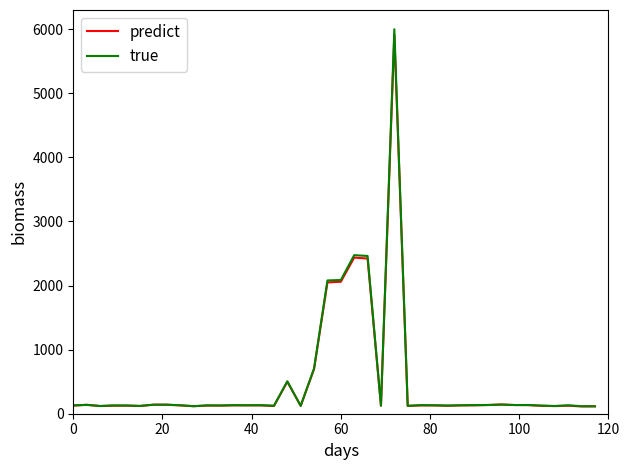

What are all the series names shown in the legend?

predict, true